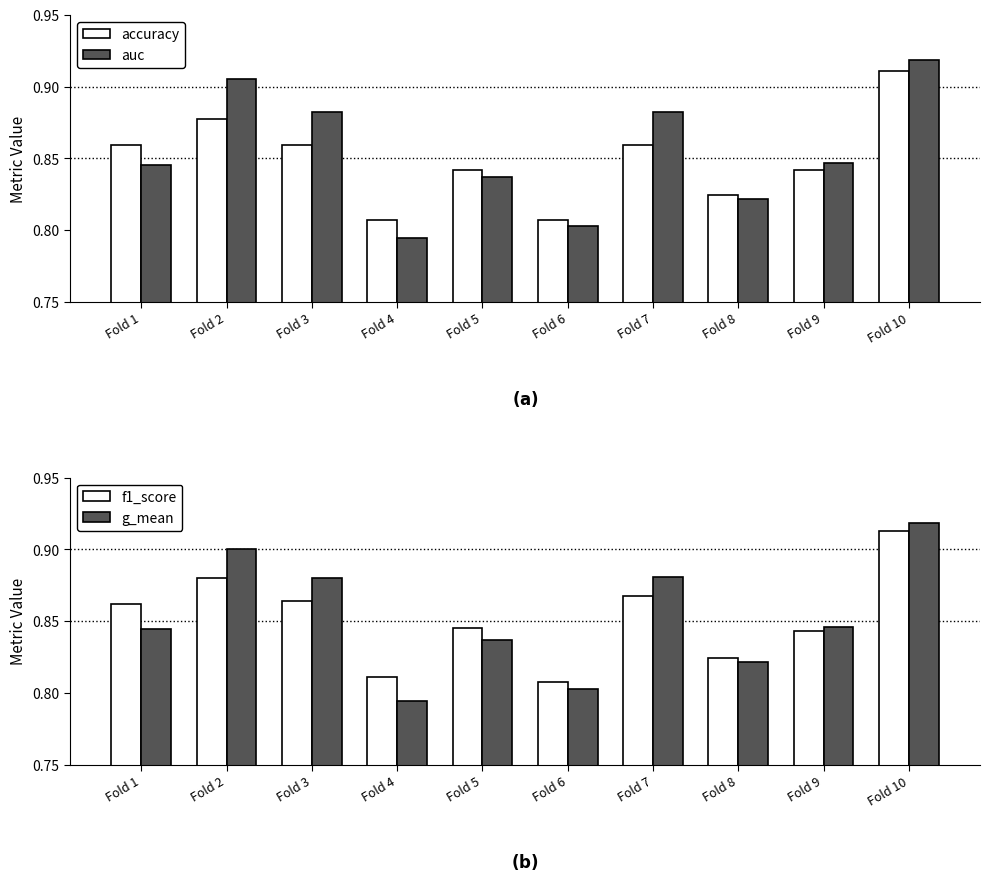

At which category is the sum across all series the highest?

Fold 10